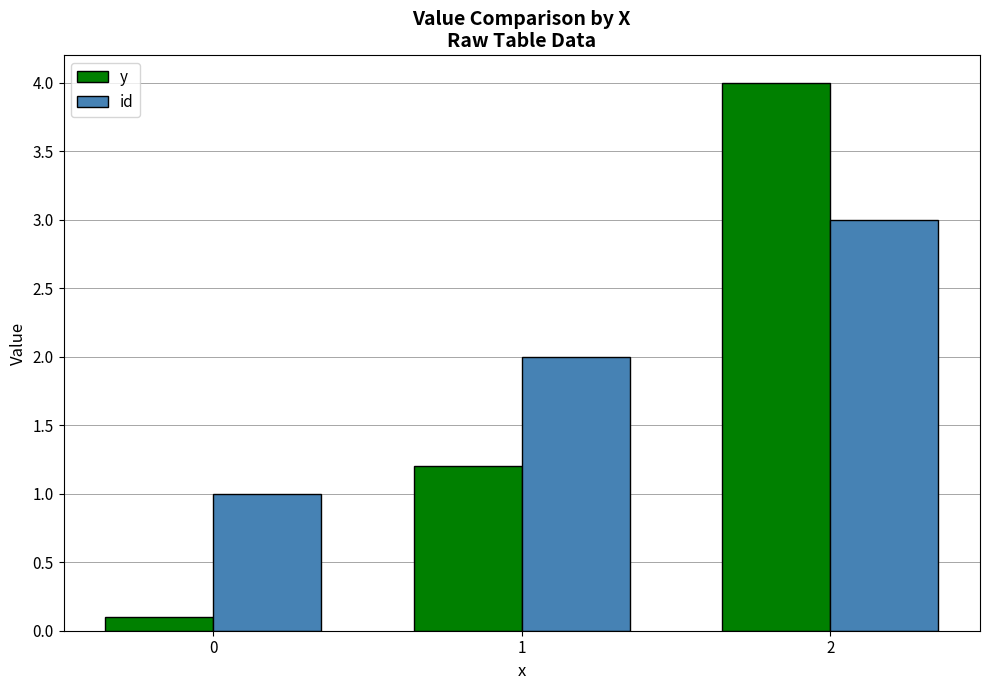

Which series has the largest total across all categories?

id